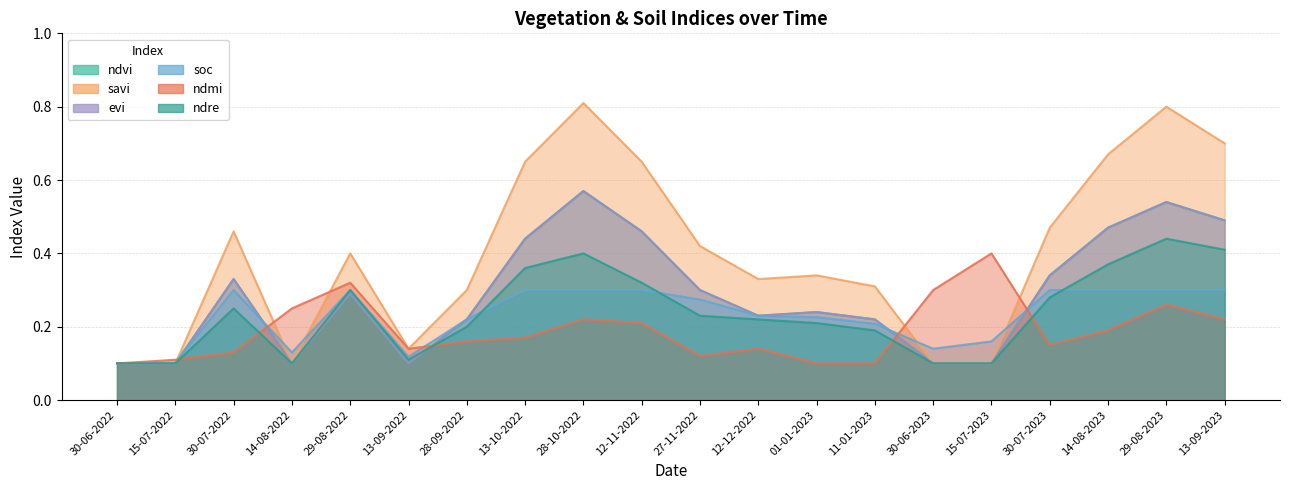

What are all the series names shown in the legend?

ndvi, savi, evi, soc, ndmi, ndre